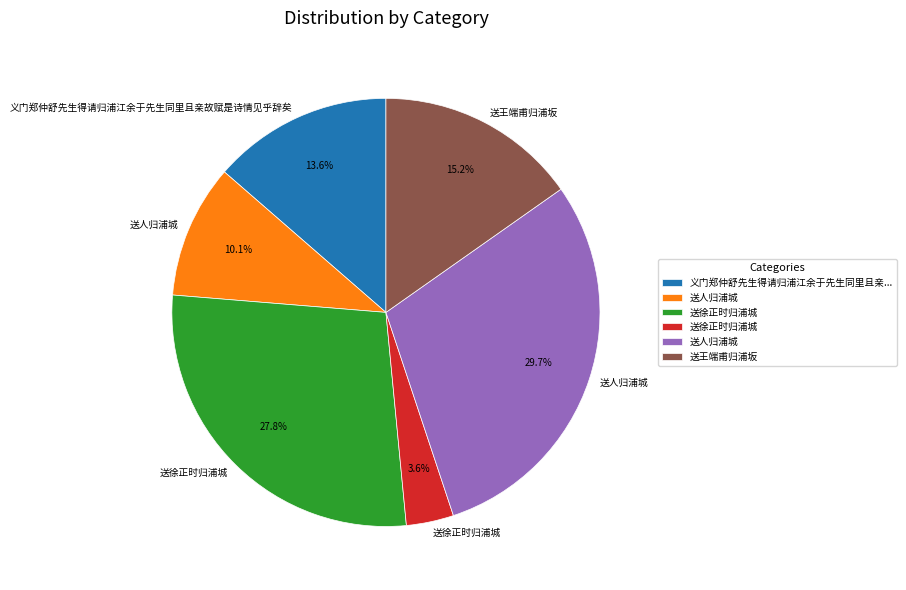

Is there a majority slice in this chart?

No